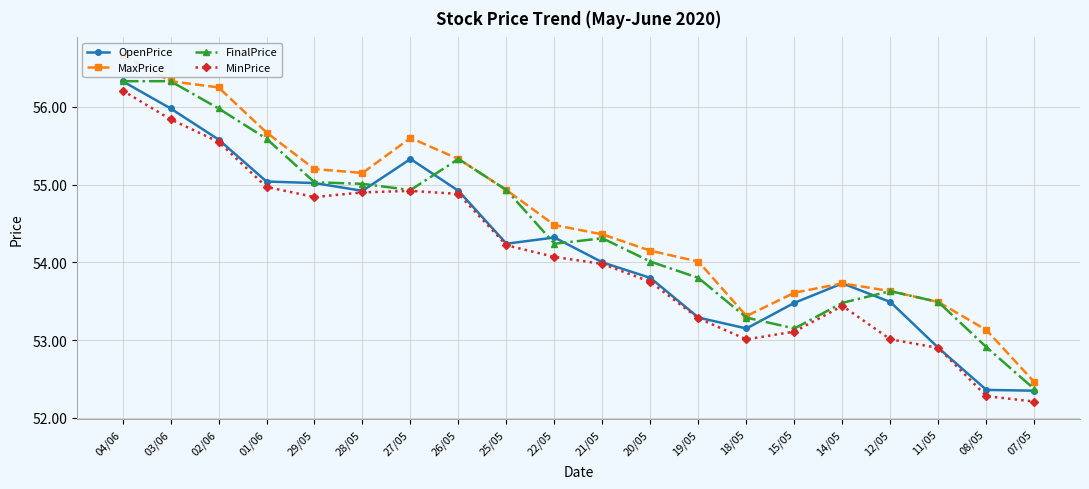

Is the value of MinPrice at 21/05 greater than the value of FinalPrice at 29/05?

No